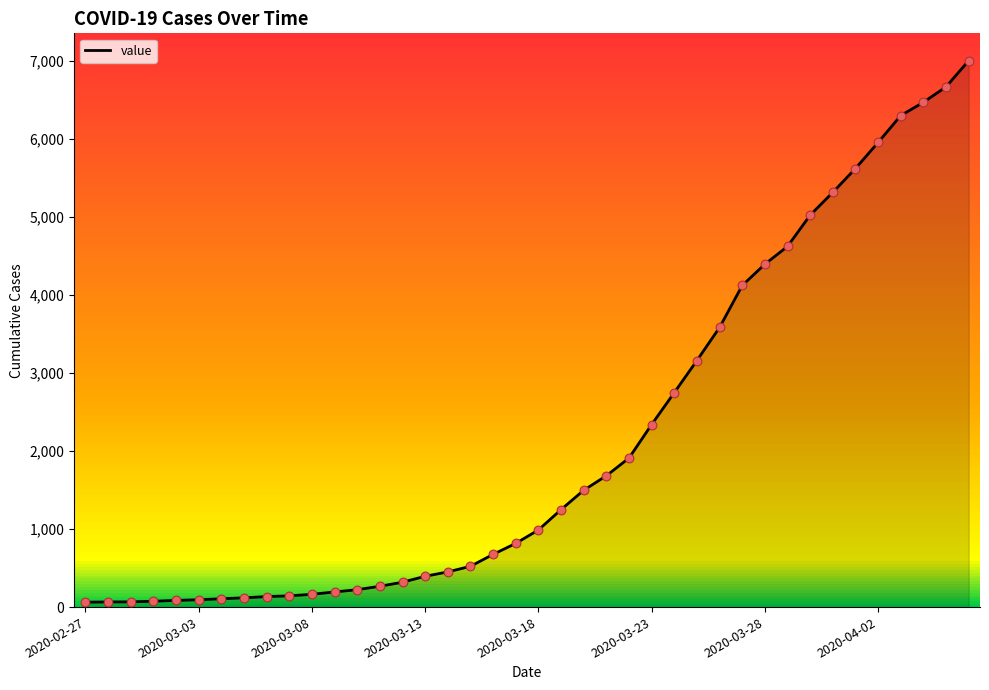

What is the greatest value displayed?

7007